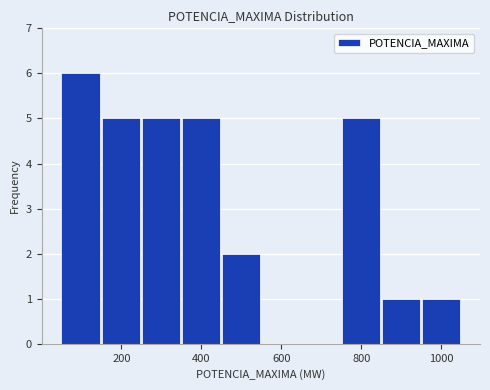

Over which range of the x-axis is the bar tallest?

60 to 160